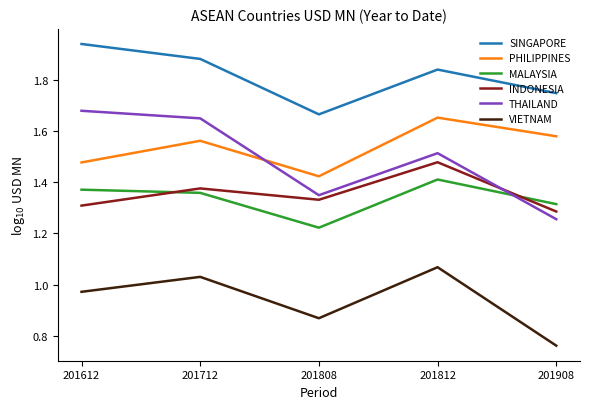

How many lines are shown in the chart?

6